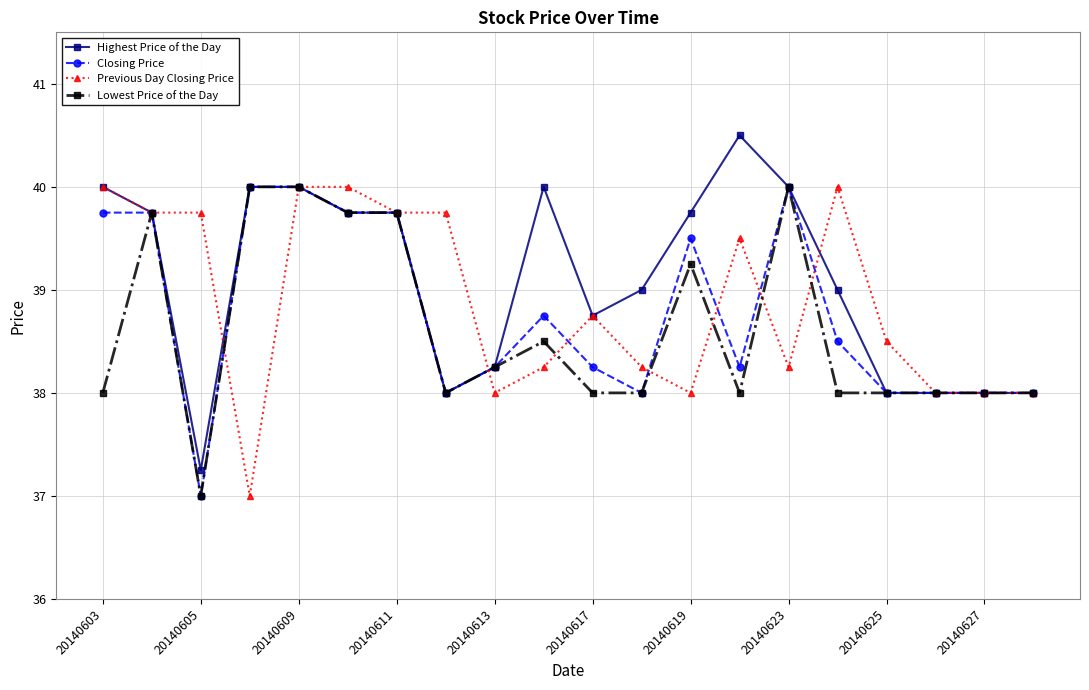

What is the smallest value displayed?

37.0